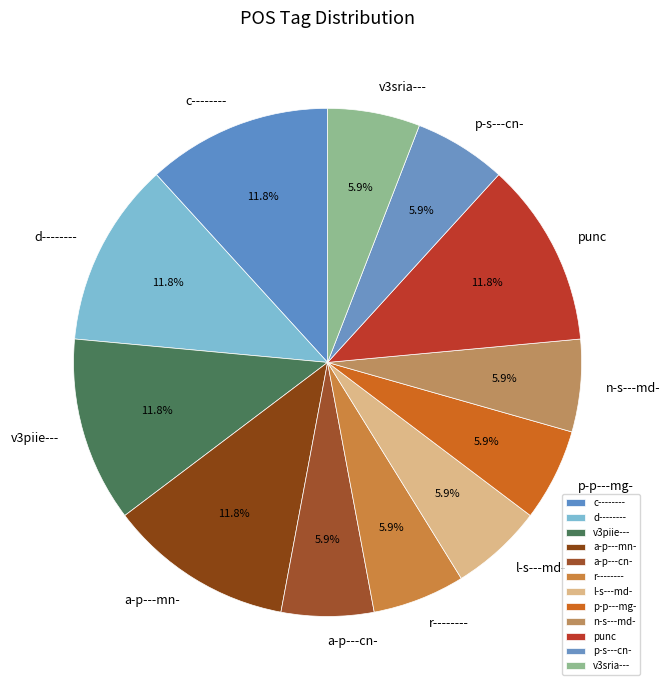

To the nearest percent, what is the combined percentage of v3sria--- and punc?

18%